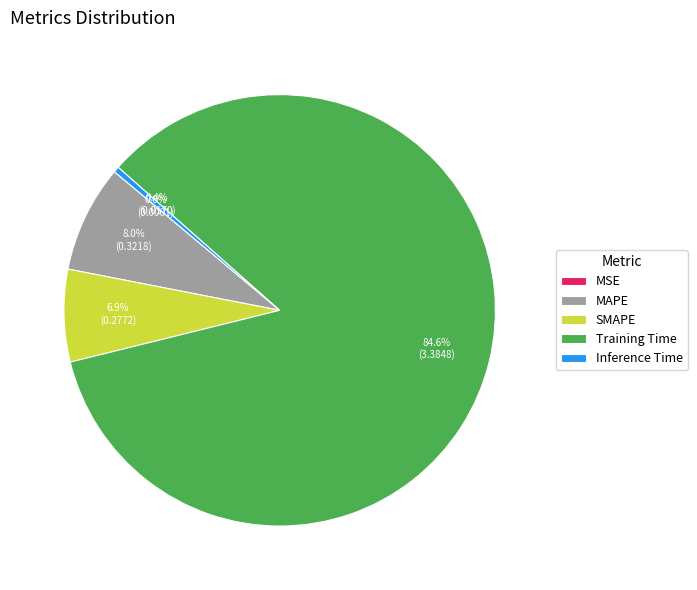

Which category has the biggest portion of the pie?

Training Time